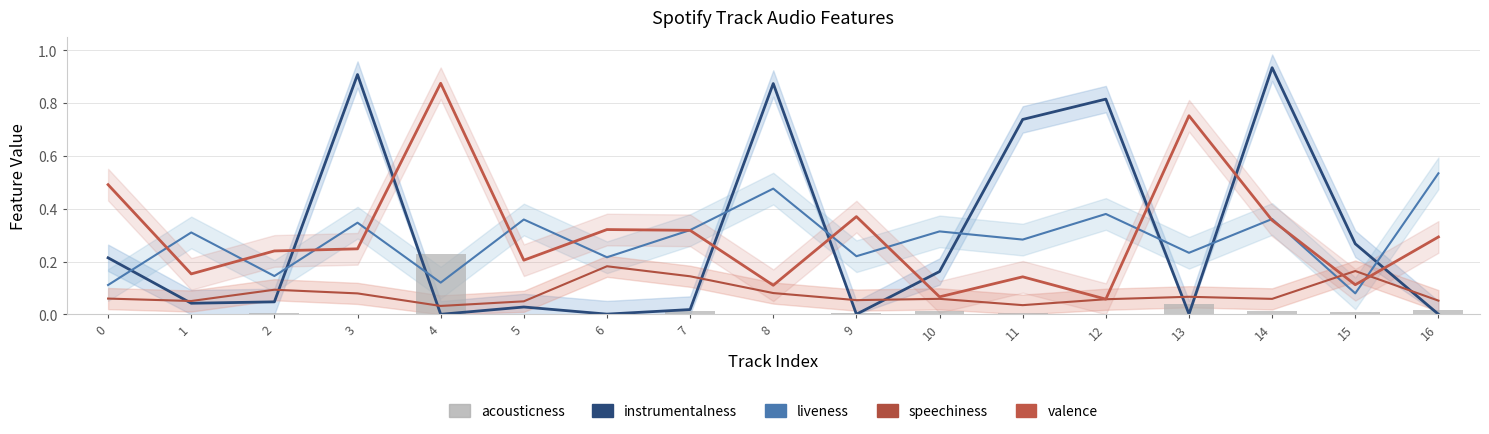

What is the difference between the maximum and minimum values in the valence series?

0.8